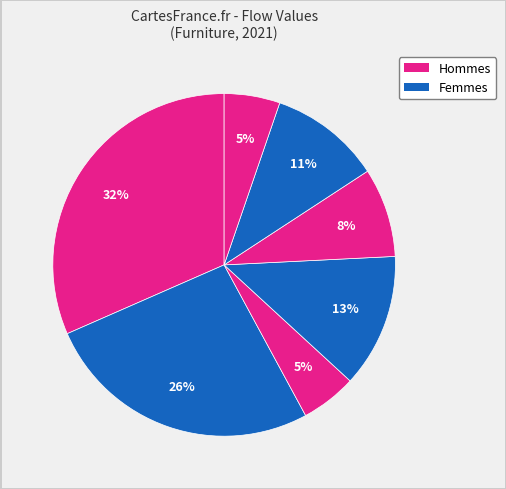

Count the number of slices in the pie.

7